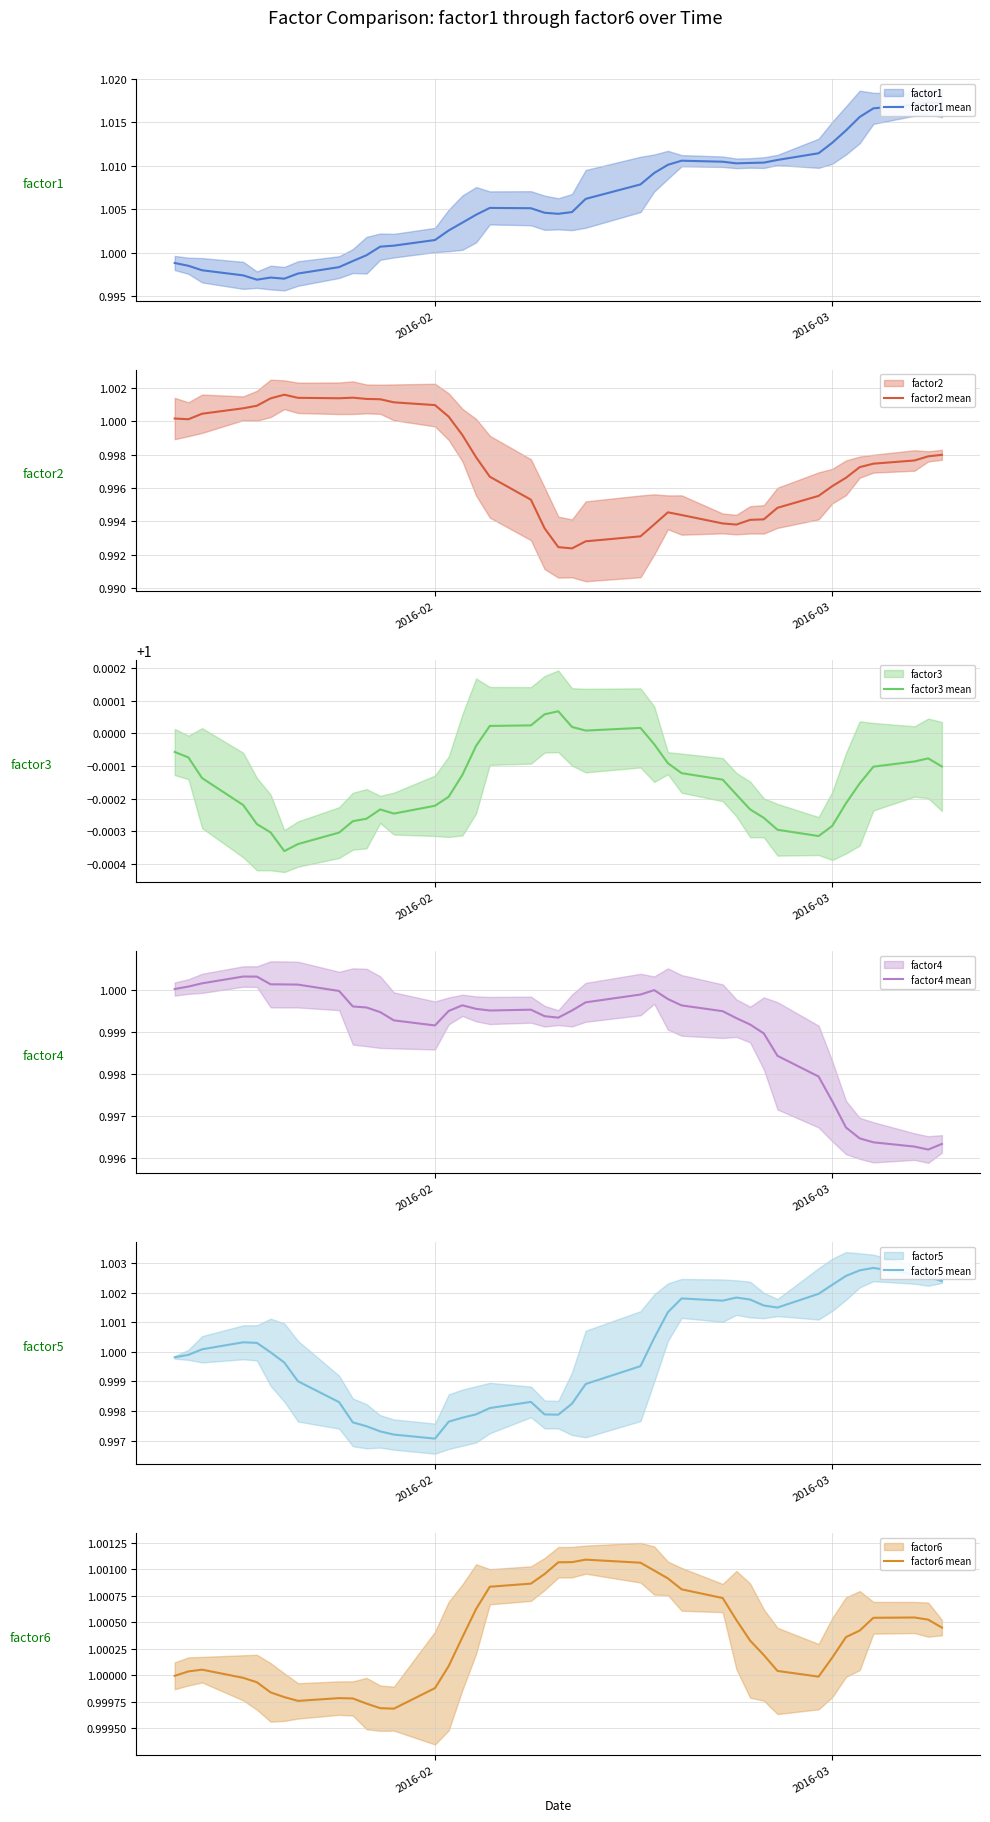

At how many categories does at least one series exceed 0?

40